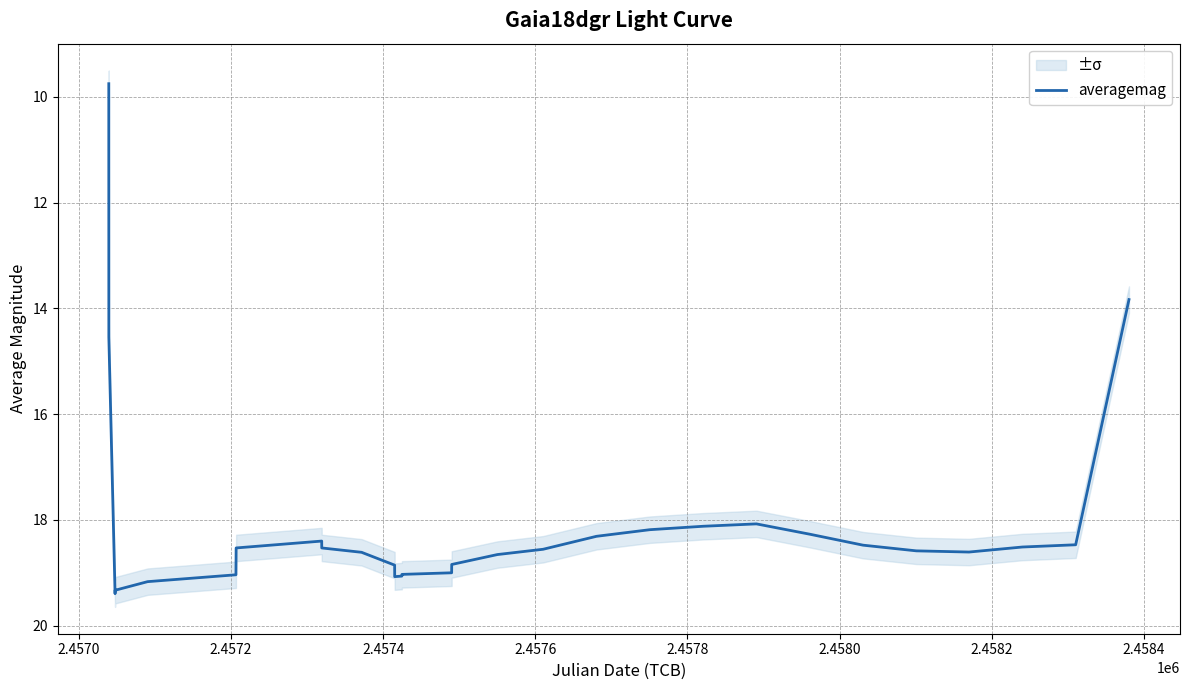

What is the minimum value for averagemag?

9.8